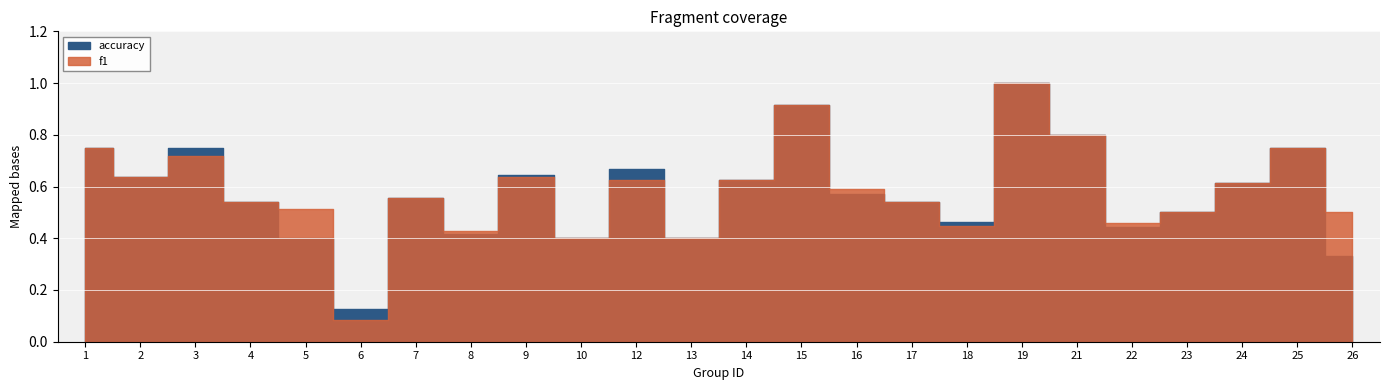

After their last crossing, which series has the higher values: f1 or accuracy?

f1